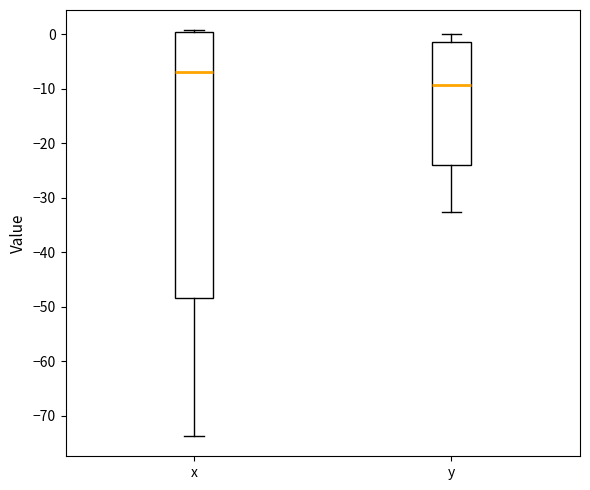

Where is the lower edge of the box for x on the y-axis? The values are not printed on the chart, so give them approximately, as read against the axis.

-48